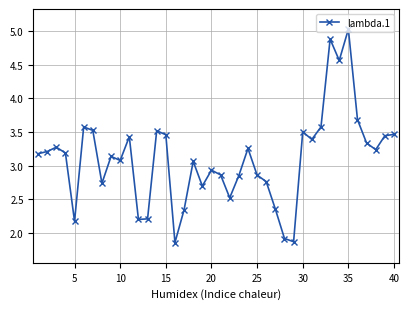

What is the difference between the second highest and second lowest values?

3.0